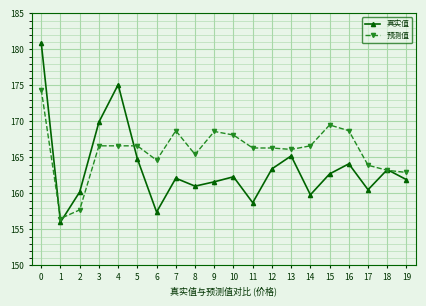

True or false: 预测值 has a value of 163.9 at 17.

True